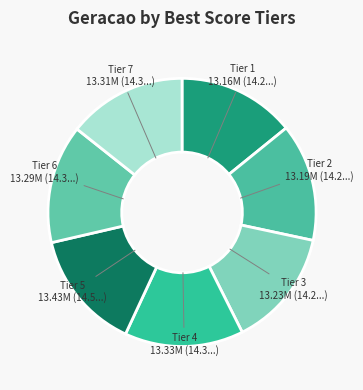

What is the ratio of the value at Tier 7 to the value at Tier 5?

1.0